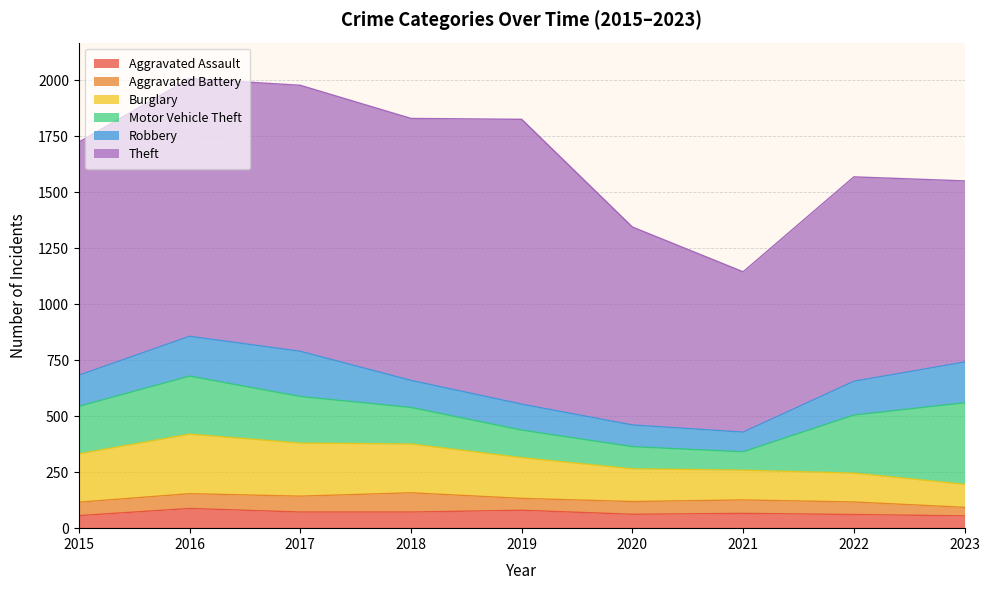

Which category has the lowest value across all series?

2023